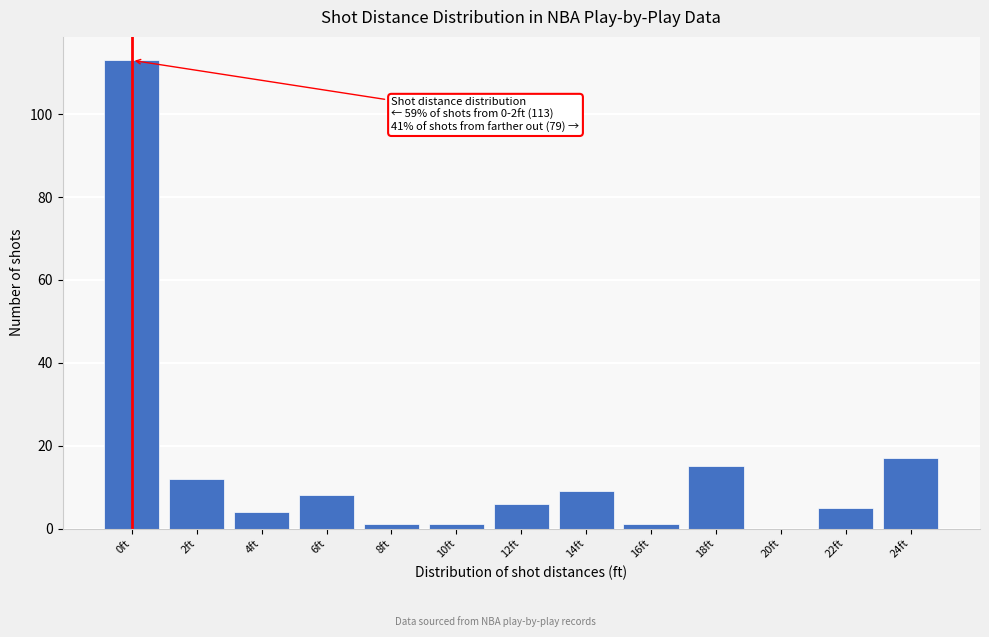

Reading left to right, extract all data points from this chart.

0ft=113	2ft=12	4ft=4	6ft=8	8ft=1	10ft=1	12ft=6	14ft=9	16ft=1	18ft=15	20ft=0	22ft=5	24ft=17